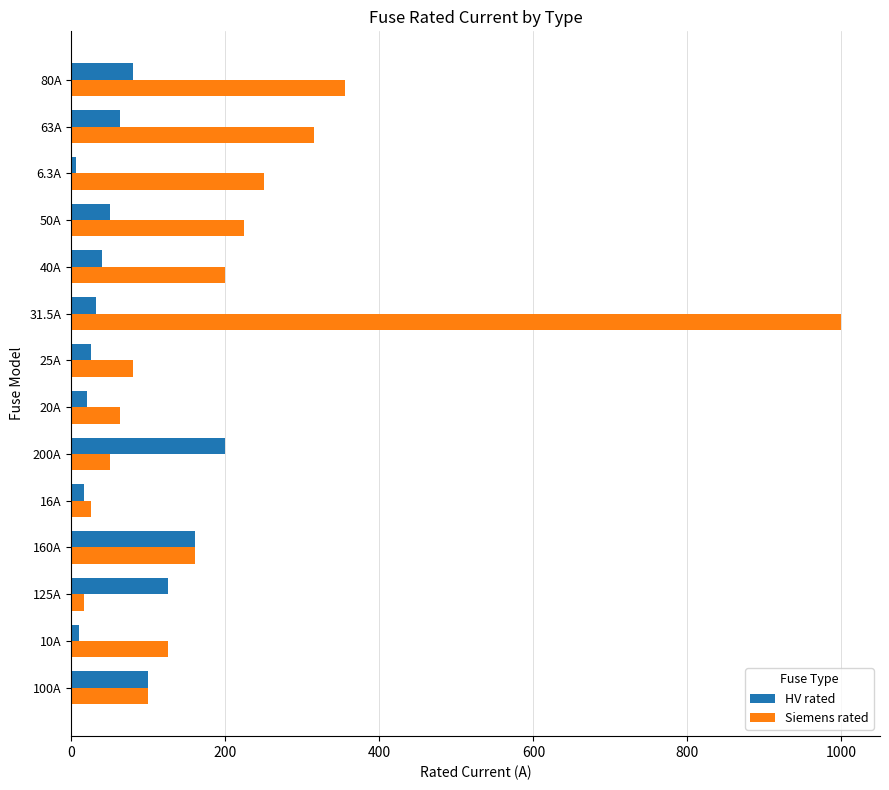

What is the minimum value shown in the chart?

6.3